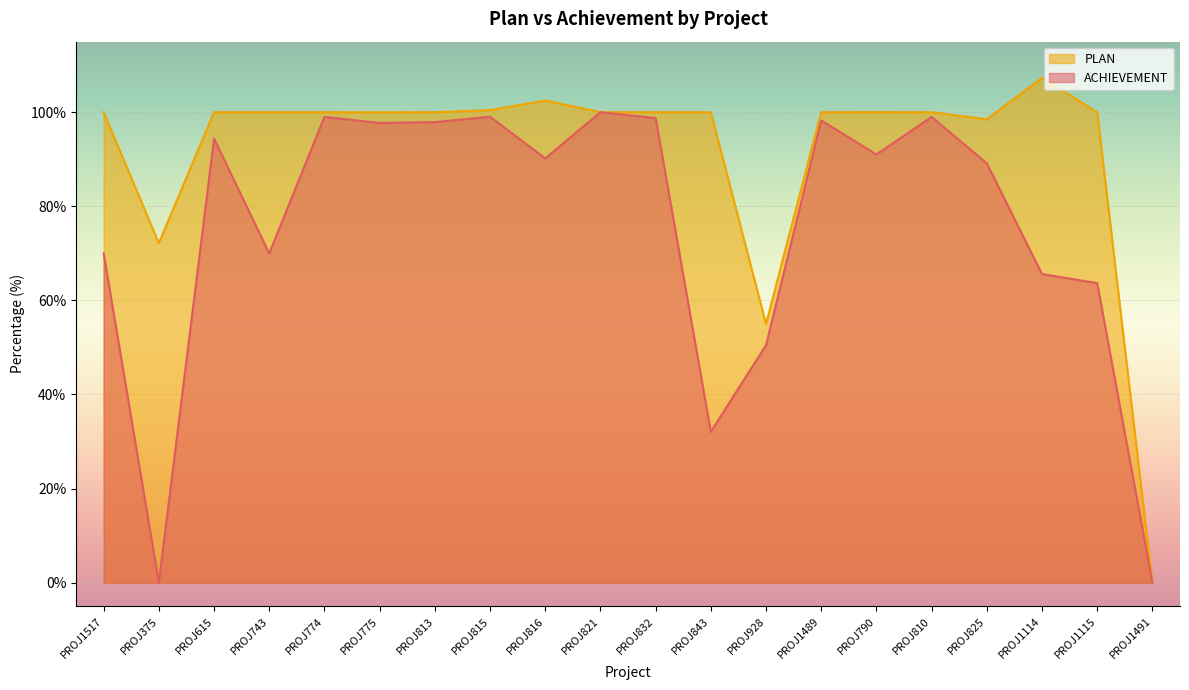

How many data points in PLAN are above 100?

4